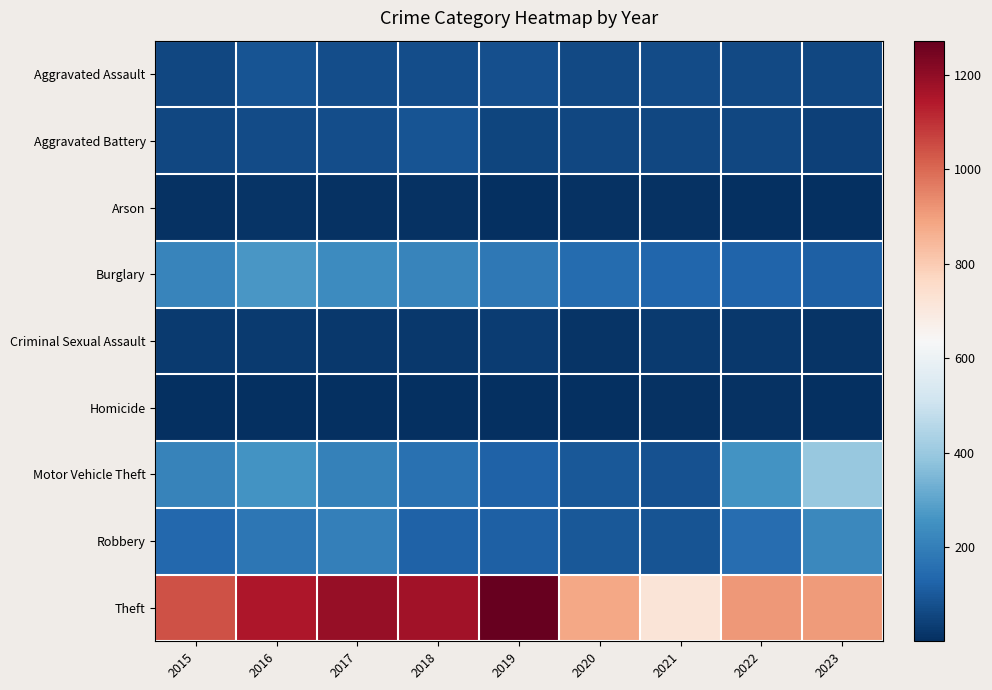

Reading left to right, extract all data points from this chart.

Aggravated Assault: 2015=56	2016=88	2017=72	2018=72	2019=80	2020=62	2021=66	2022=61	2023=60
Aggravated Battery: 2015=60	2016=66	2017=71	2018=86	2019=53	2020=57	2021=60	2022=56	2023=42
Arson: 2015=10	2016=12	2017=7	2018=7	2019=5	2020=7	2021=6	2022=3	2023=2
Burglary: 2015=216	2016=266	2017=237	2018=218	2019=182	2020=146	2021=133	2022=130	2023=117
Criminal Sexual Assault: 2015=29	2016=26	2017=22	2018=24	2019=31	2020=15	2021=26	2022=21	2023=12
Homicide: 2015=5	2016=4	2017=4	2018=4	2019=4	2020=5	2021=6	2022=7	2023=1
Motor Vehicle Theft: 2015=212	2016=259	2017=208	2018=163	2019=123	2020=99	2021=82	2022=258	2023=398
Robbery: 2015=139	2016=178	2017=202	2018=121	2019=116	2020=97	2021=88	2022=151	2023=228
Theft: 2015=1041	2016=1151	2017=1188	2018=1170	2019=1272	2020=884	2021=716	2022=913	2023=905